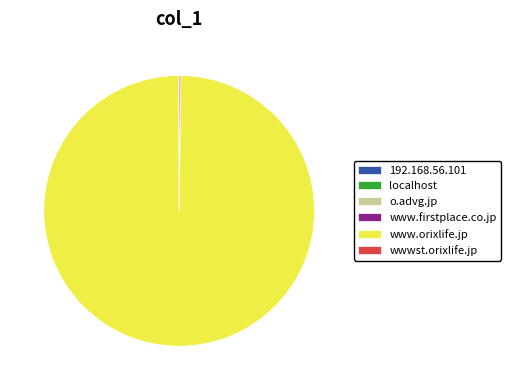

Which category has the biggest portion of the pie?

www.orixlife.jp